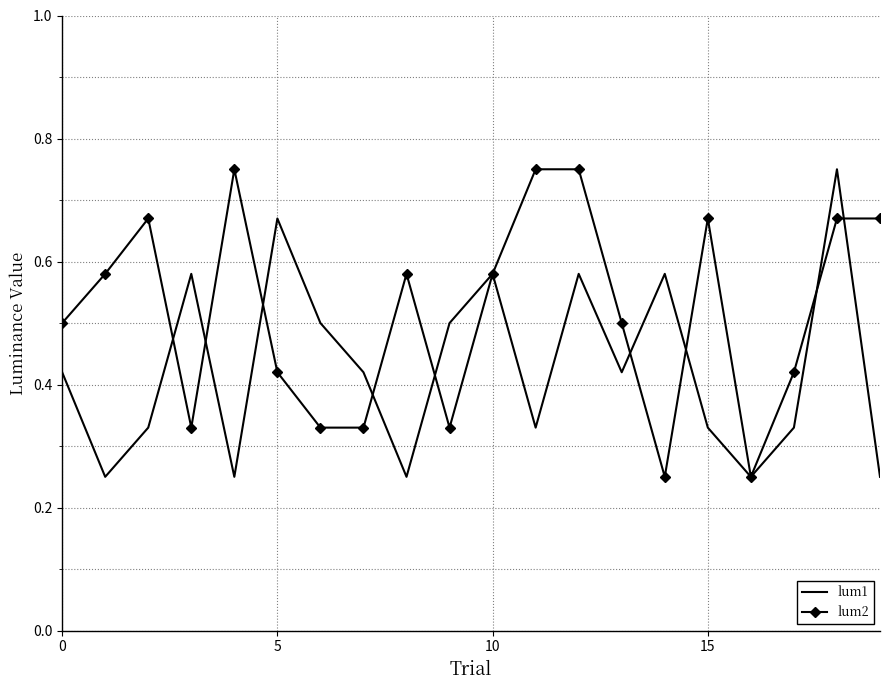

List the series in order of their overall mean, lowest first.

lum1, lum2